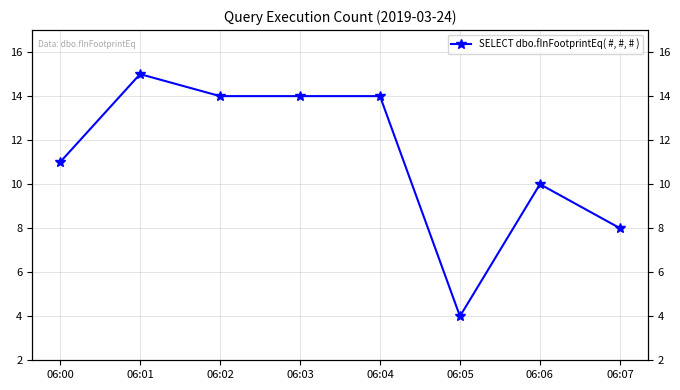

What is the change in value from 06:06 to 06:07?

-2